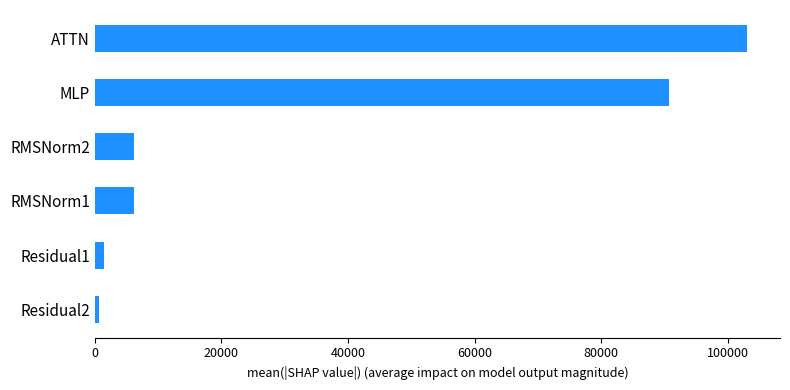

The chart shows a value of 90706.7 at MLP. True or false?

True